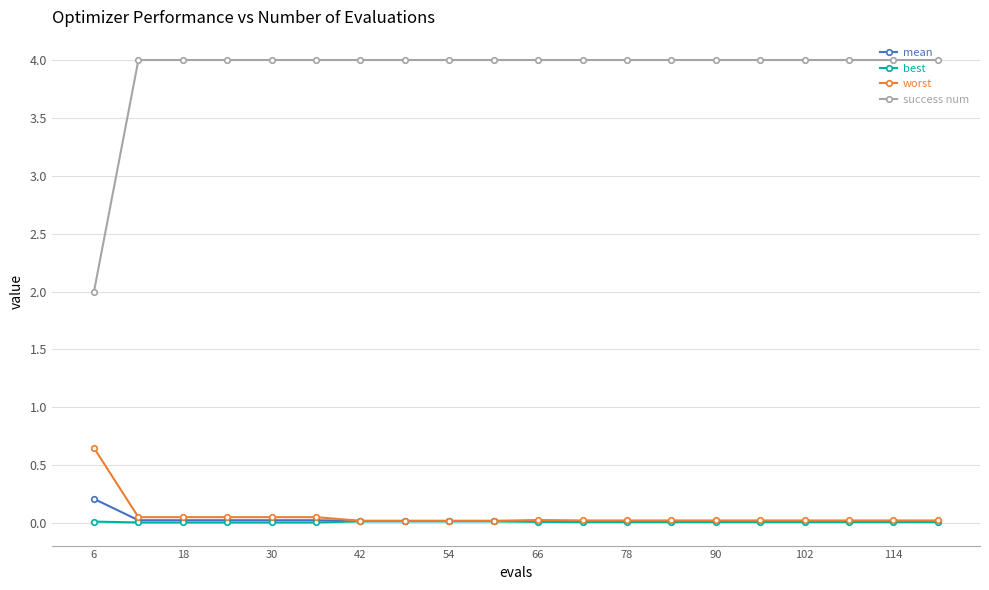

What is the maximum value shown in the chart?

4.0